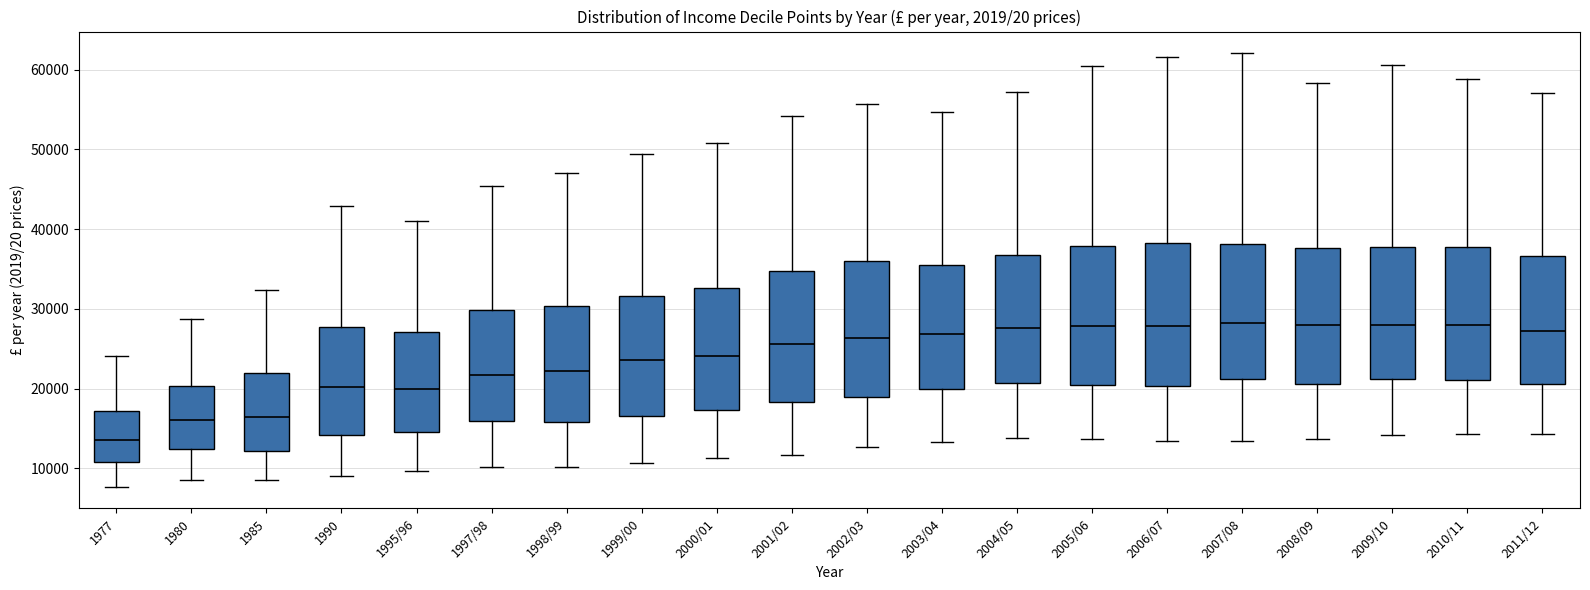

Where is the lower edge of the box for 2002/03 on the y-axis? The values are not printed on the chart, so give them approximately, as read against the axis.

19000